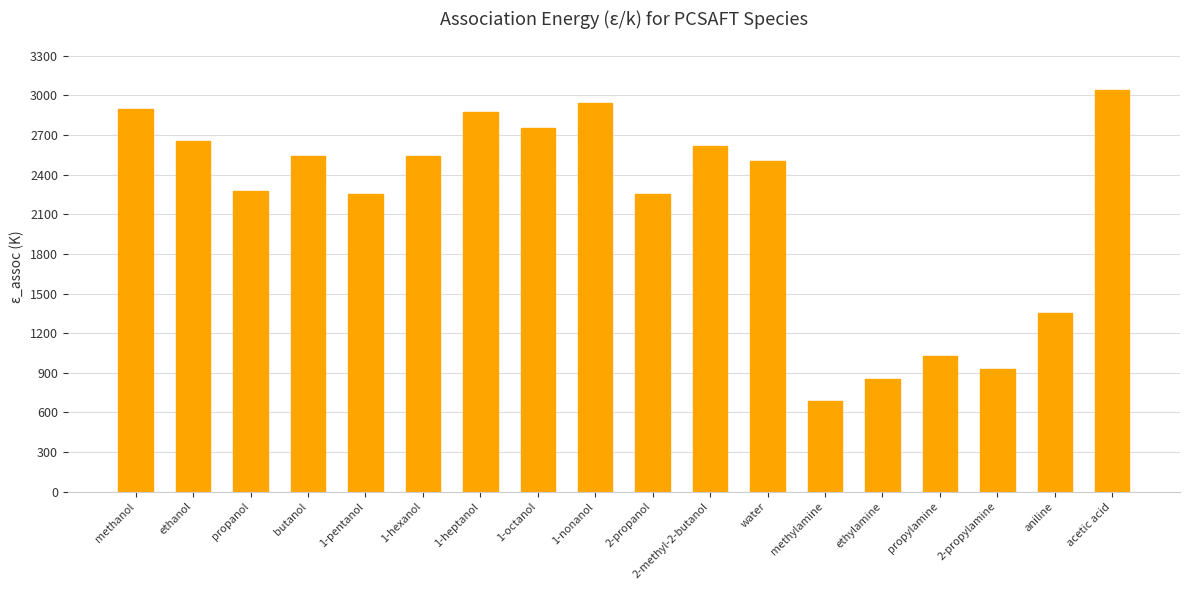

What is the difference between the maximum and minimum values?

2360.1